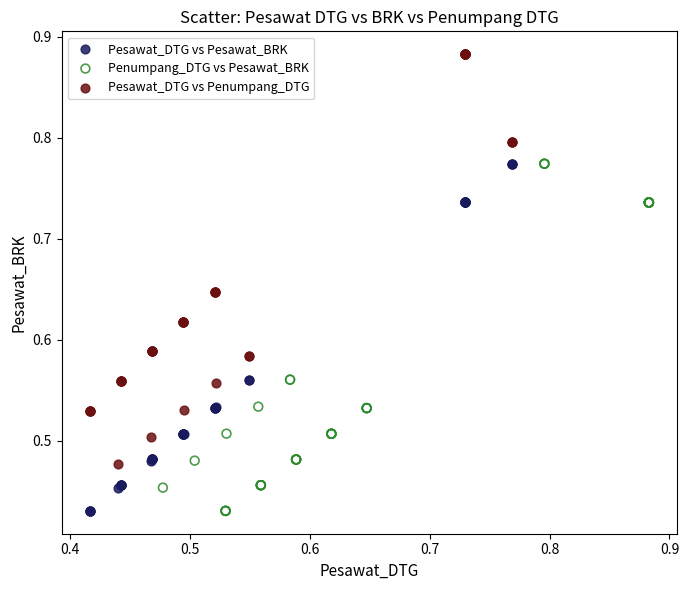

Which series contains the highest Y value?

Pesawat_DTG vs Penumpang_DTG